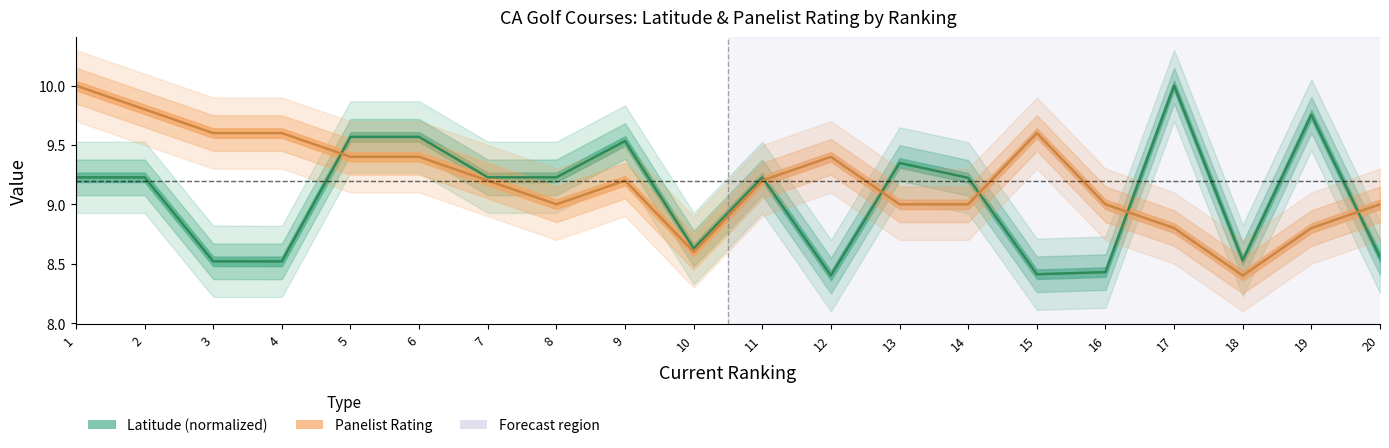

Is it true that PanelistRating equals 9.6 at 3?

True